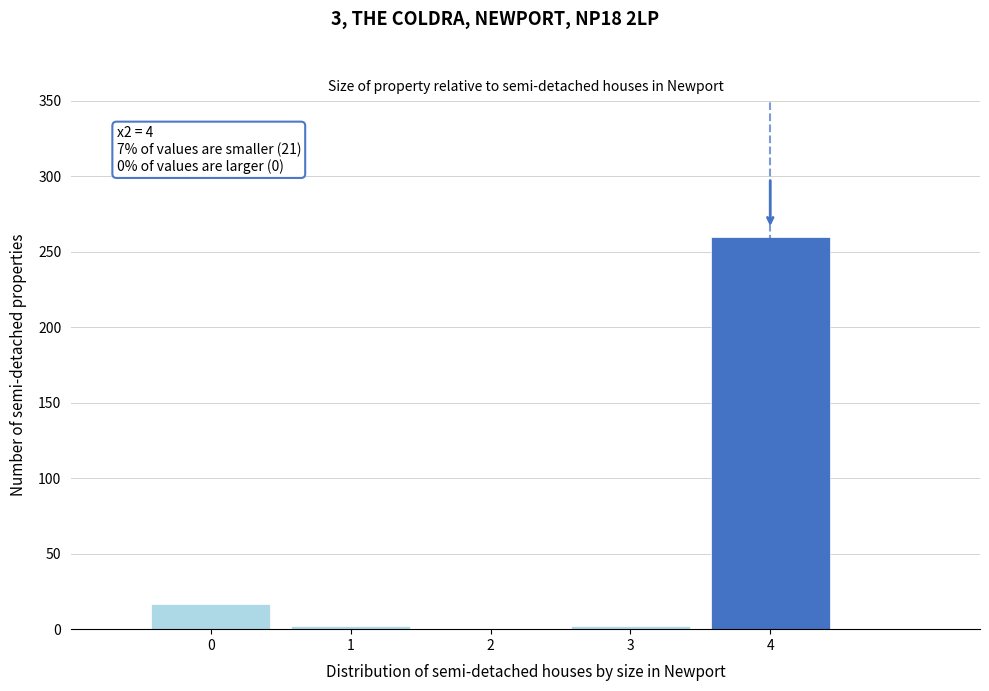

Which range on the x-axis has the tallest bar?

3.5 to 4.5